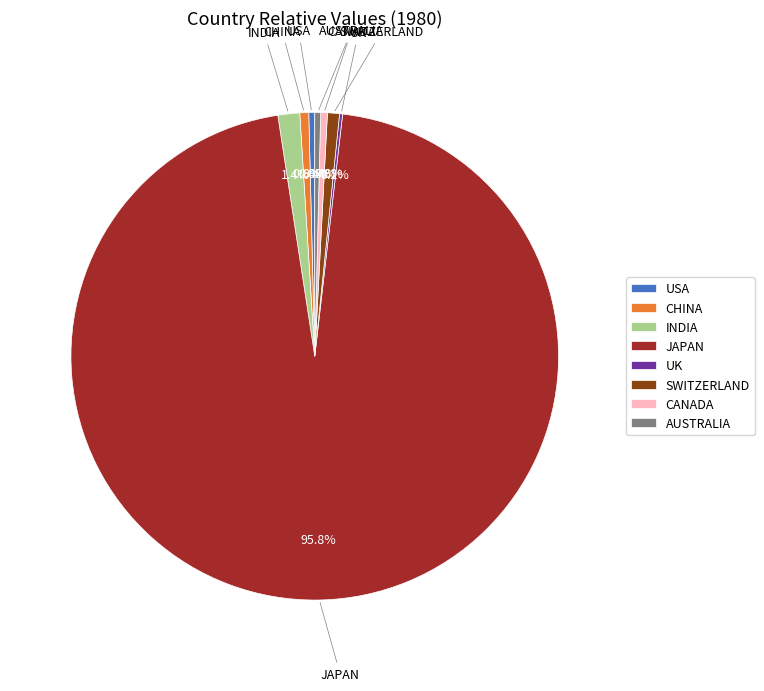

To the nearest percent, what is the difference between the largest and smallest slice percentages?

96%